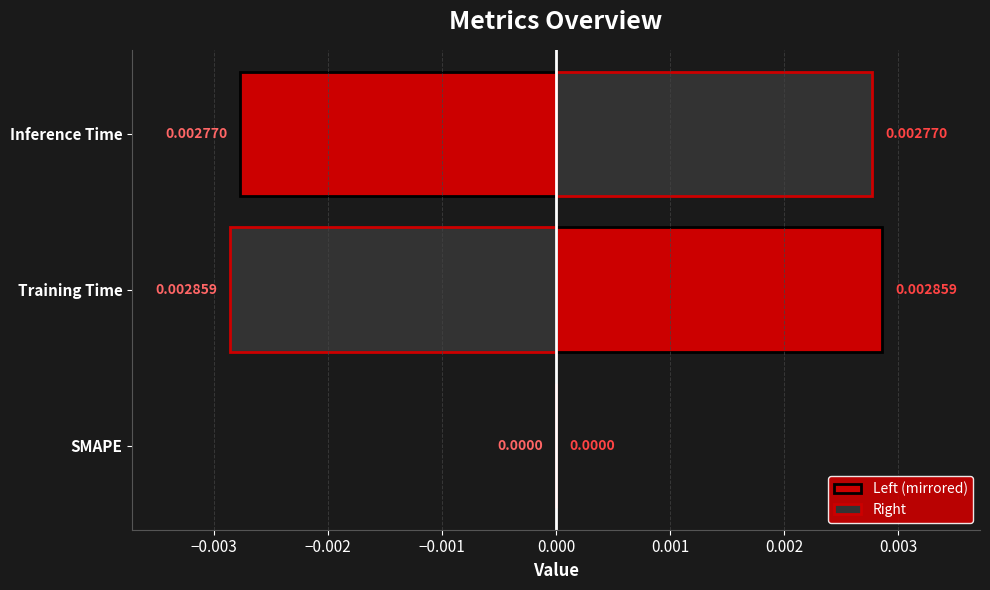

The Right series shows 0.0 at Inference Time. True or false?

False